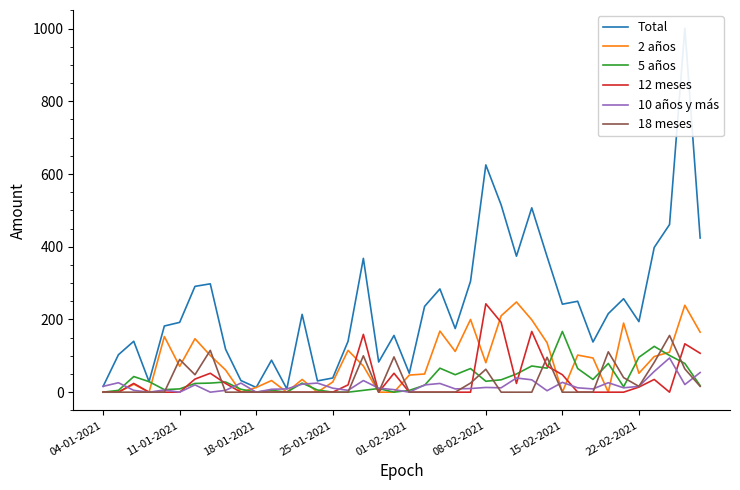

Is it true that 10 años y más equals 11 at 25-01-2021?

True